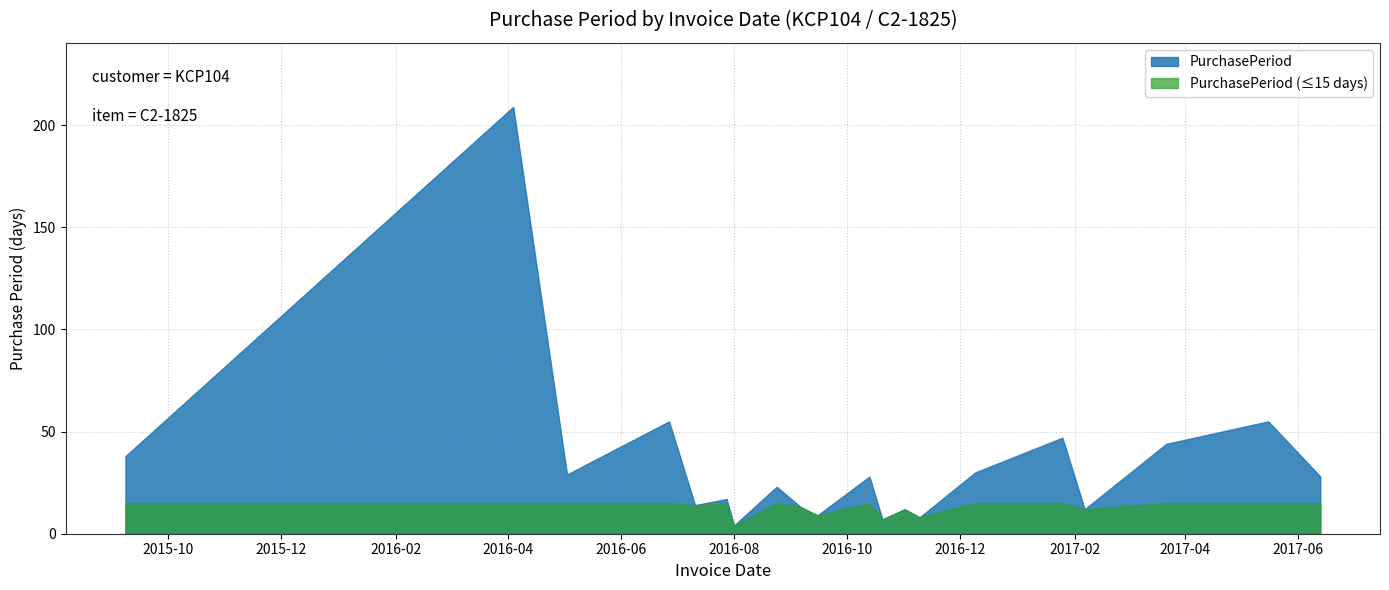

List the labels in order of value, largest first.

2016-04-04, 2016-06-27, 2017-05-16, 2017-01-25, 2017-03-22, 2015-09-08, 2016-12-09, 2016-05-03, 2016-10-13, 2017-06-13, 2016-08-24, 2016-07-28, 2016-07-11, 2016-09-06, 2016-11-01, 2017-02-06, 2016-09-15, 2016-11-09, 2016-10-20, 2016-08-01